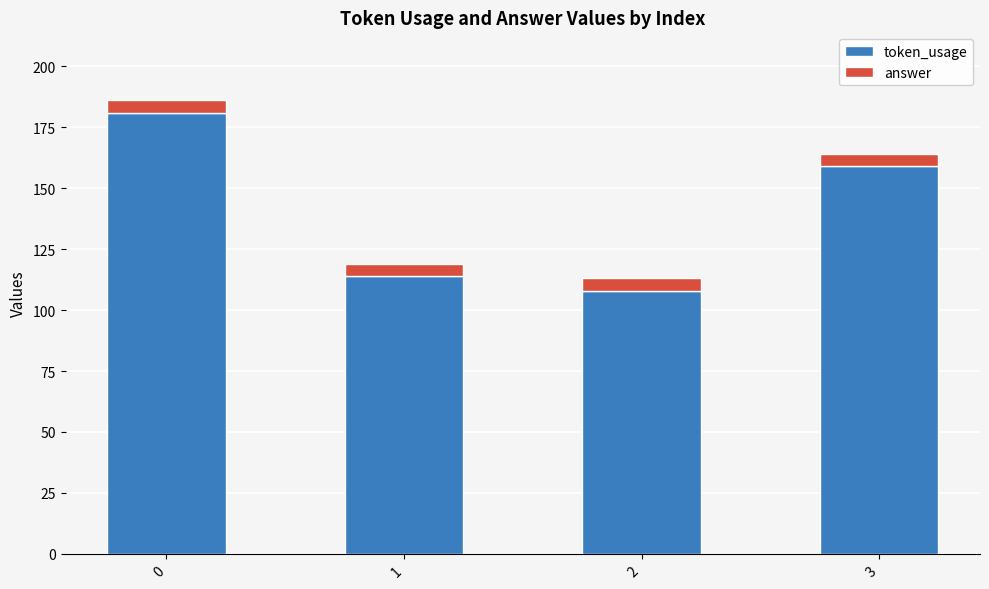

Reading left to right, transcribe the values for token_usage.

181	114	108	159